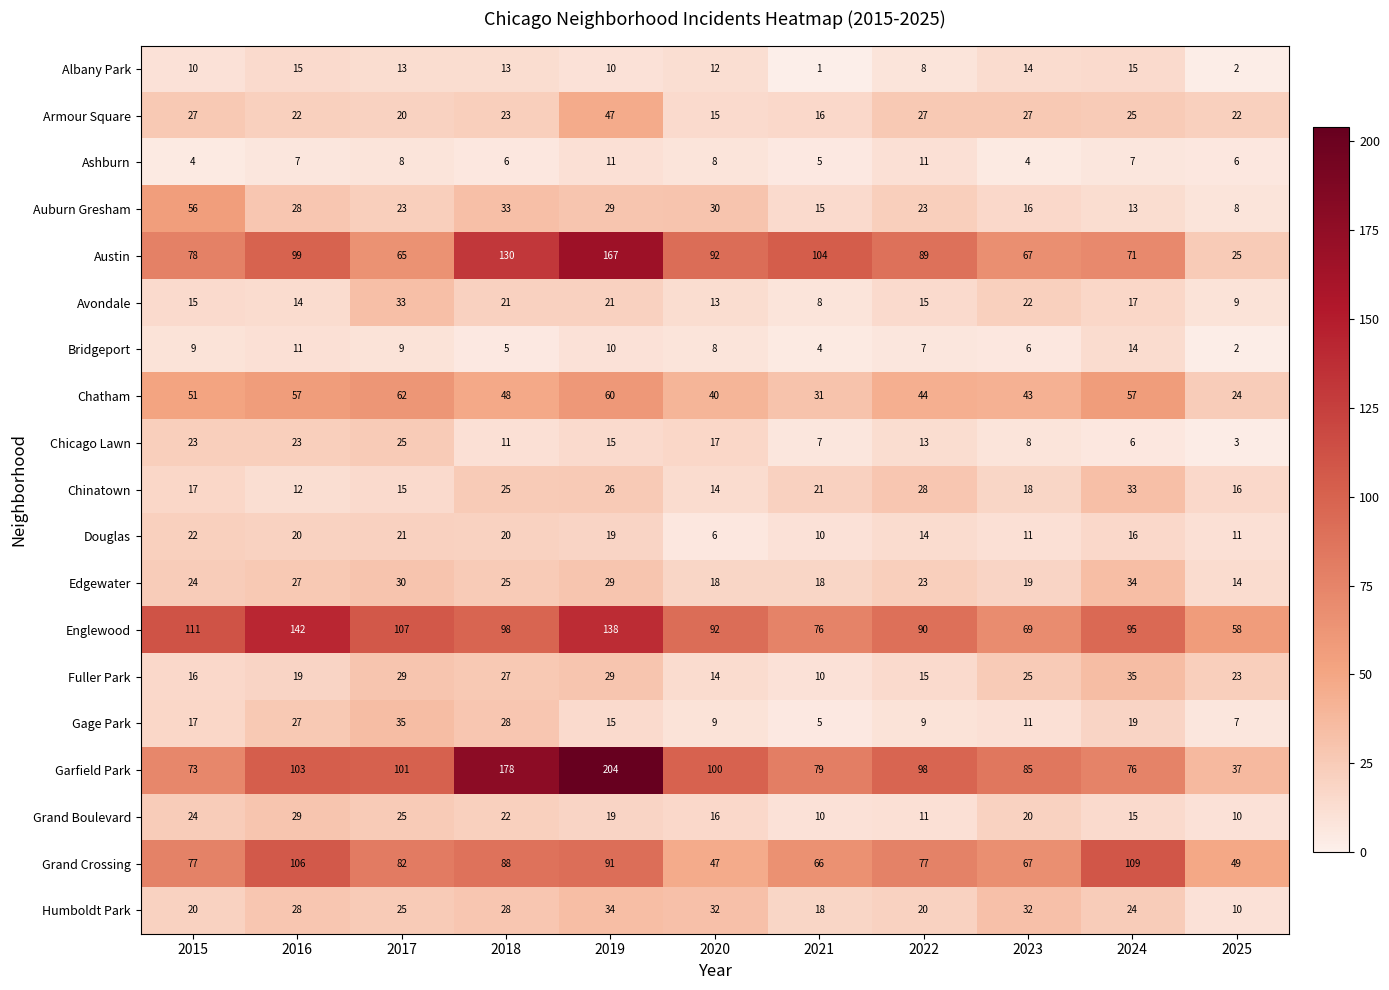

What value does the Albany Park series have at 2024?

15